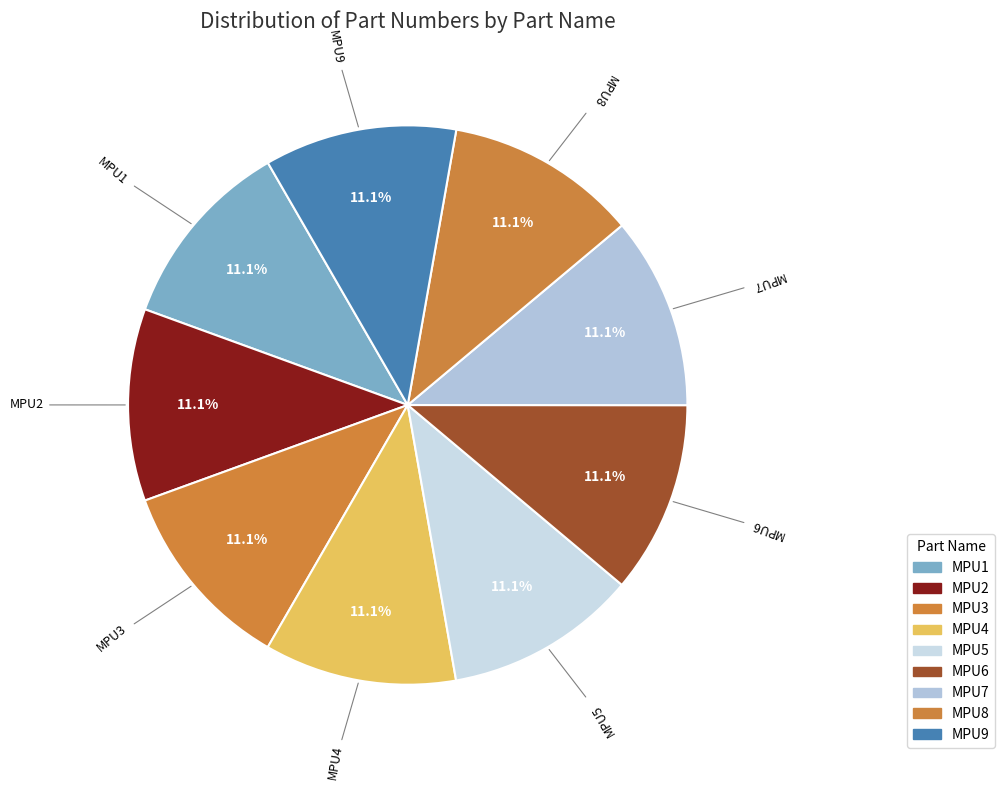

Count the number of slices in the pie.

9